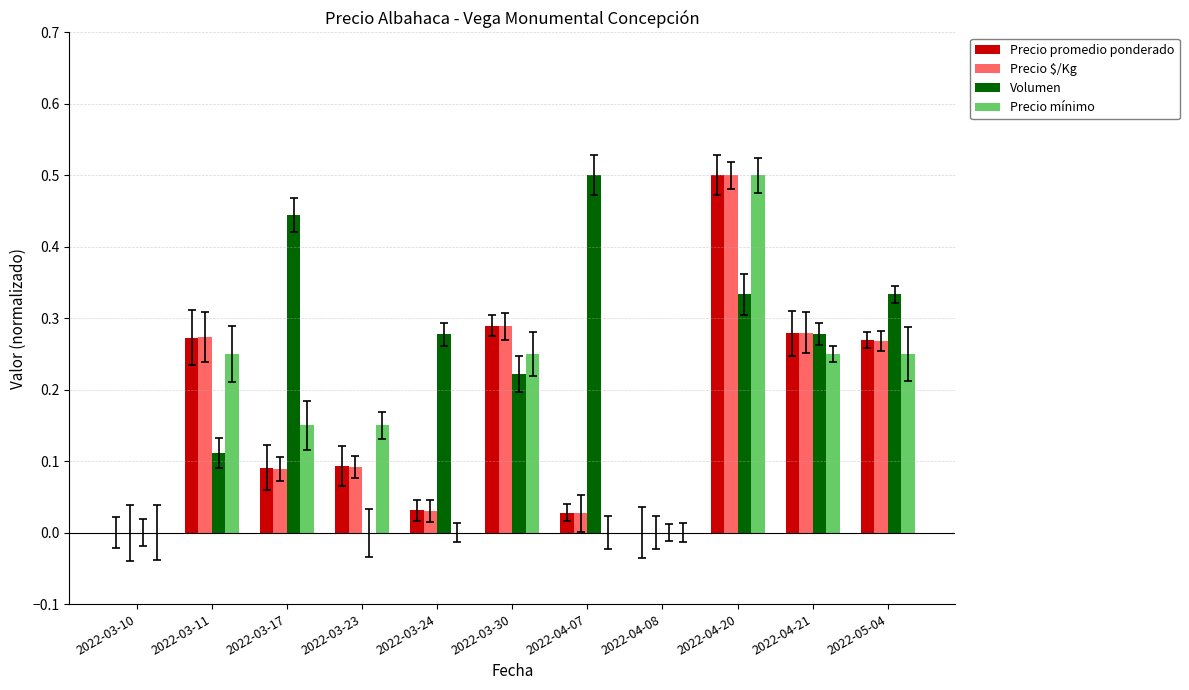

Which series has the largest total across all categories?

Volumen